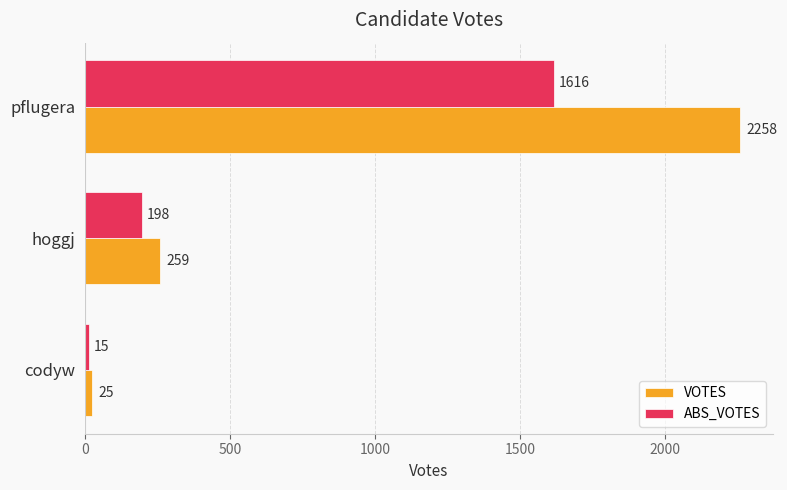

What is the difference between the ABS_VOTES values at pflugera and codyw?

1601